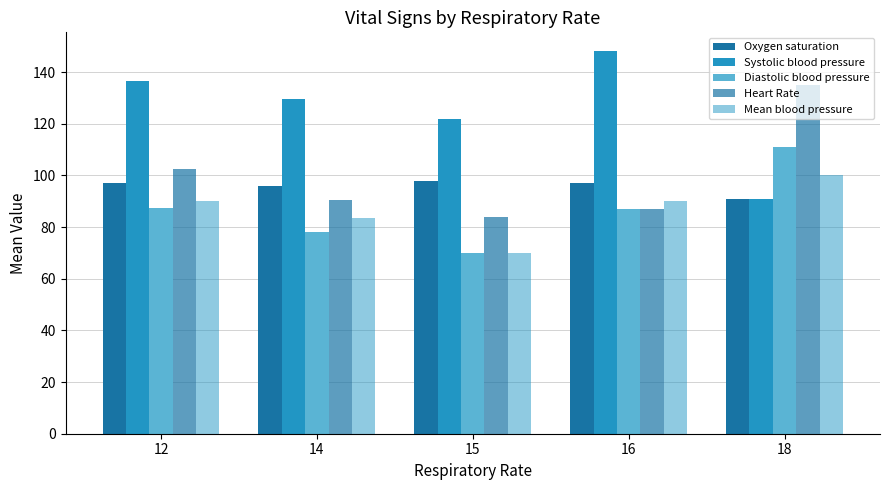

What is the lowest value of the Diastolic blood pressure series?

70.0